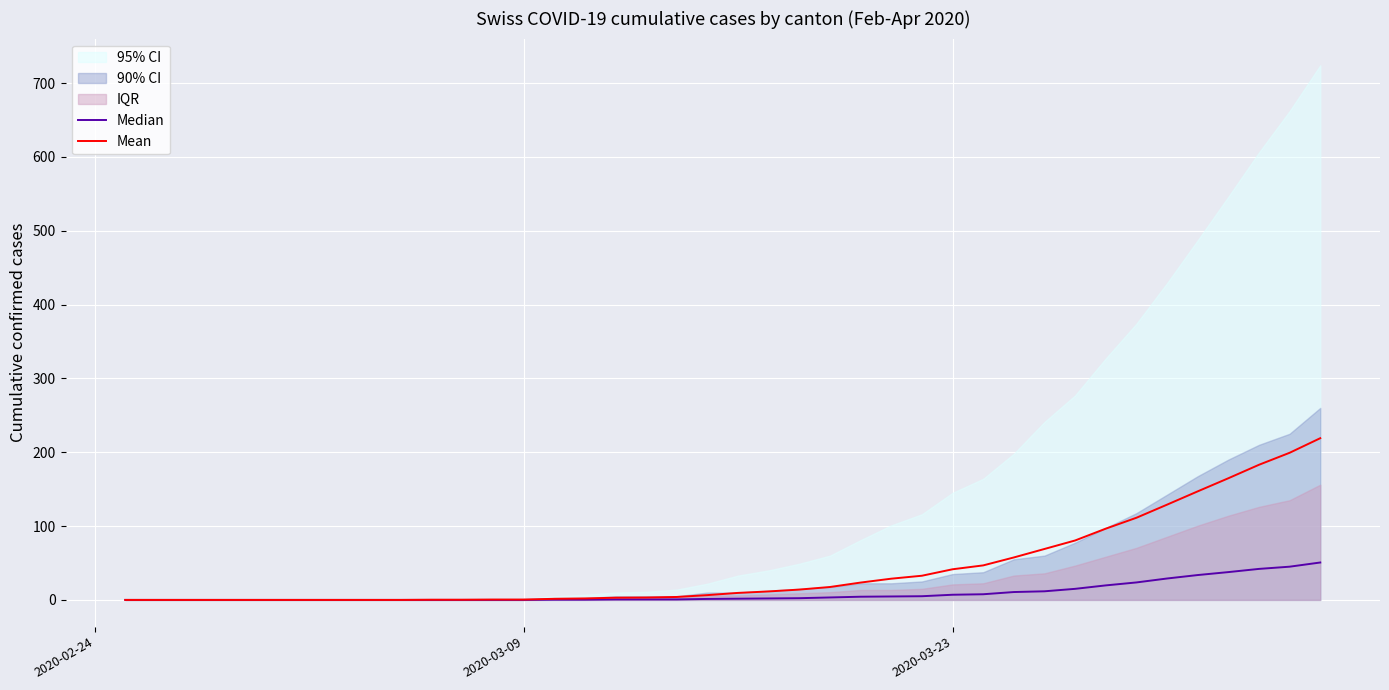

What is the average value of the Mean series?

42.6